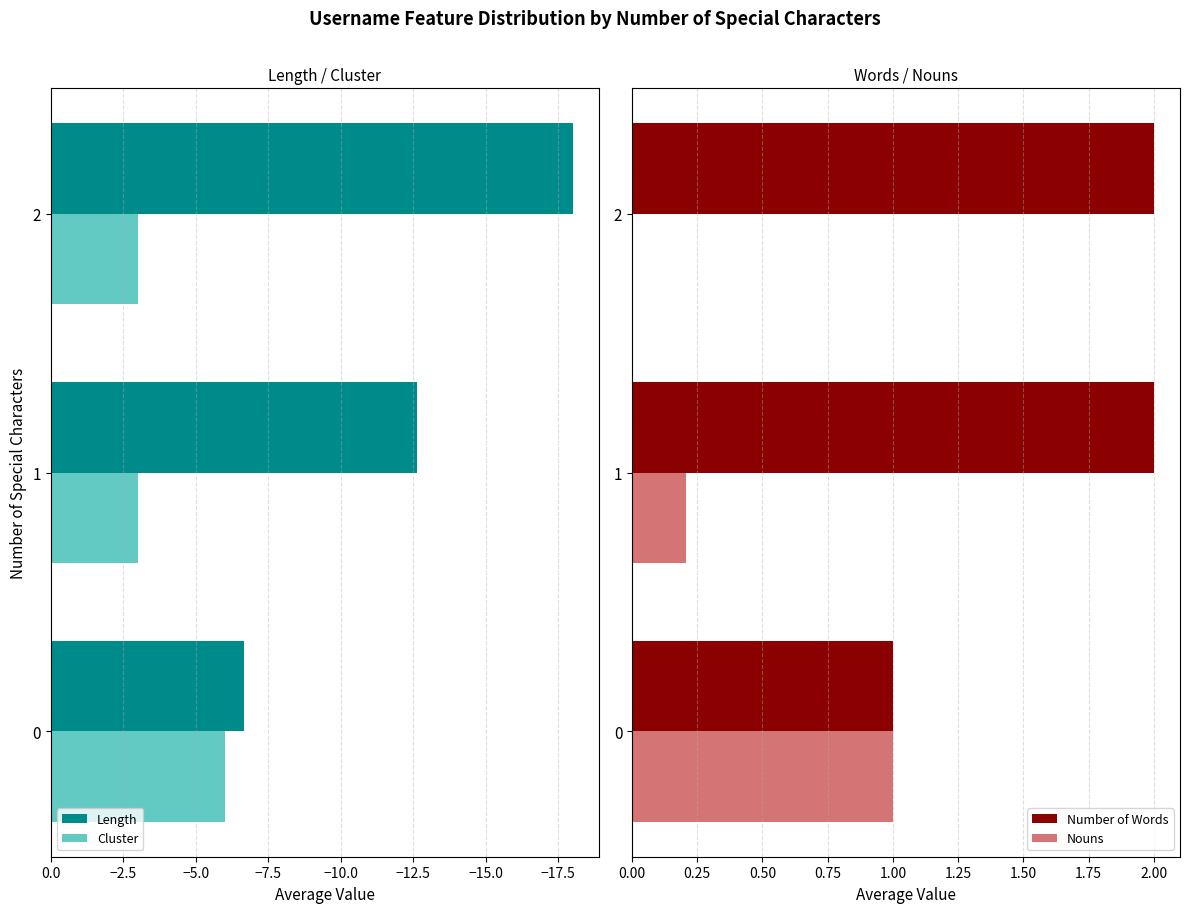

Where is Number of Words nearest to the value 1?

0